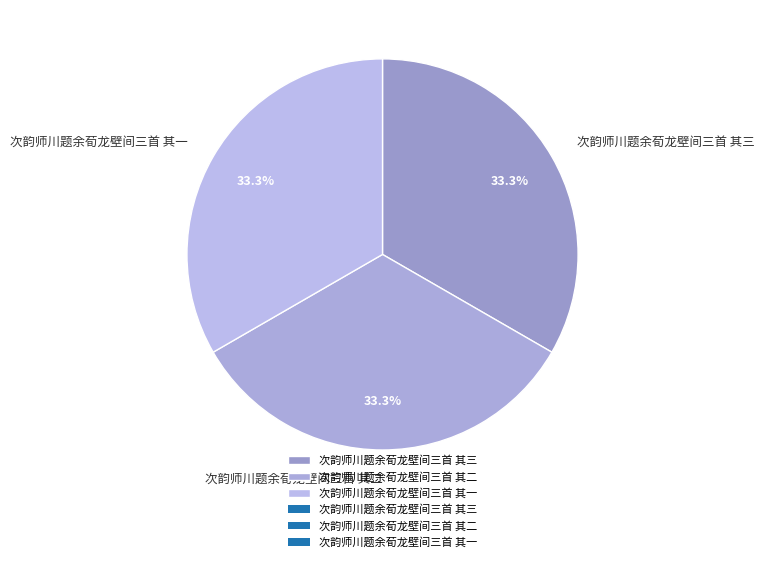

Is it true that 次韵师川题余荀龙壁间三首 其二 is 23% of the pie?

False